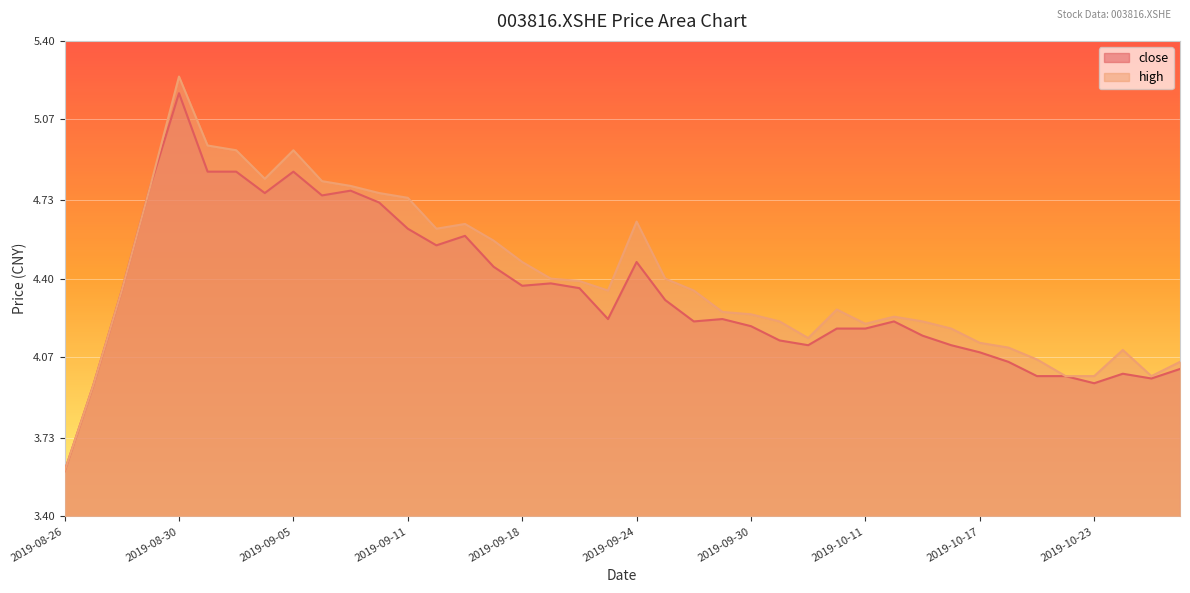

Which series changed the most between 2019-10-23 and 2019-10-25?

close